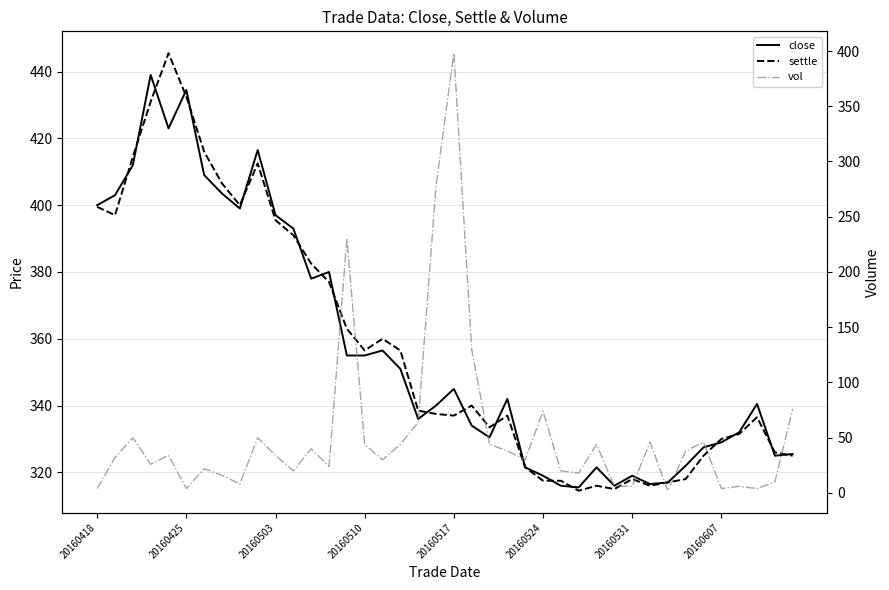

Is this an area chart (filled region under the line)?

No